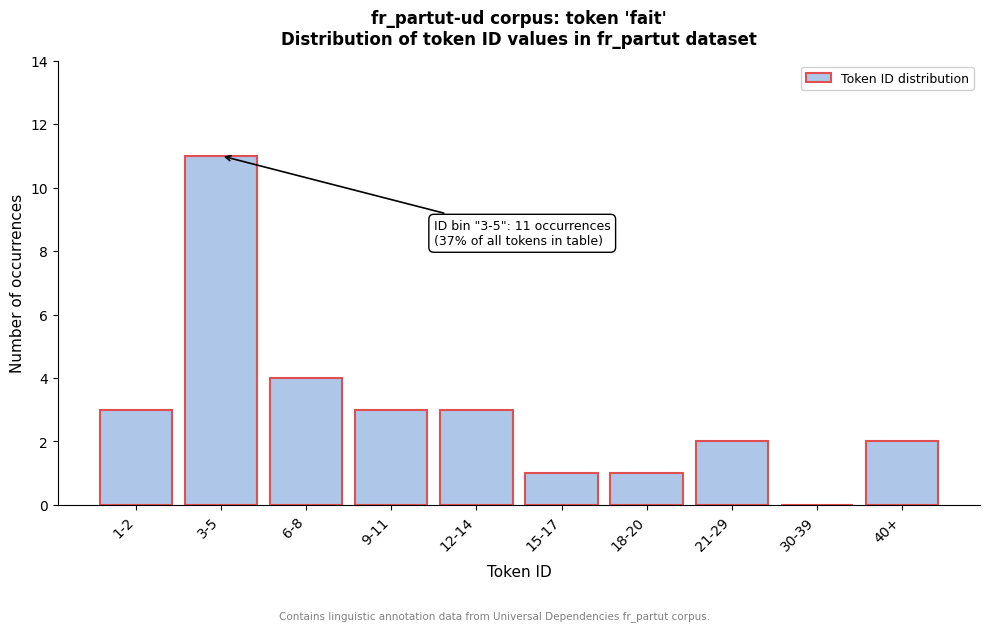

Reading left to right, list all the values displayed in this chart.

1-2=3	3-5=11	6-8=4	9-11=3	12-14=3	15-17=1	18-20=1	21-29=2	30-39=0	40+=2